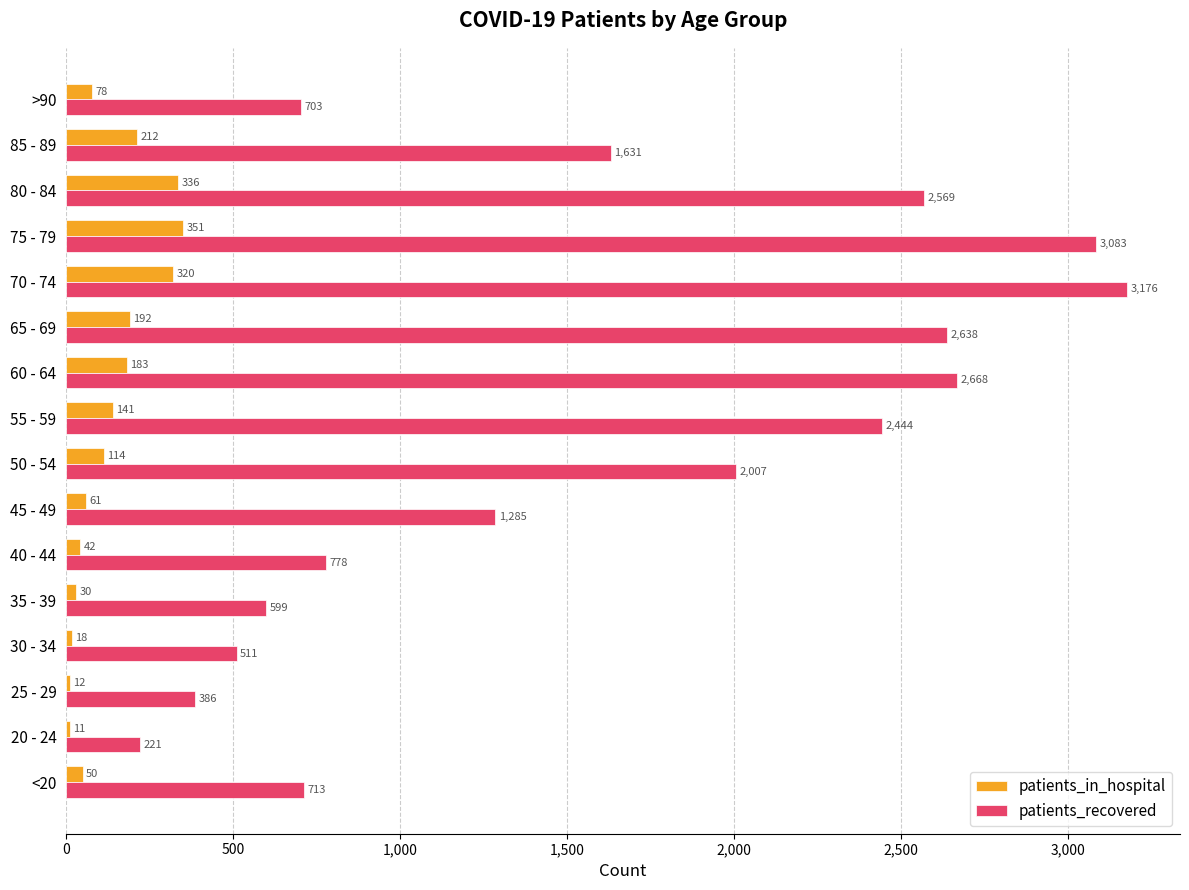

At 60 - 64, list the series in order from smallest to largest.

patients_in_hospital, patients_recovered